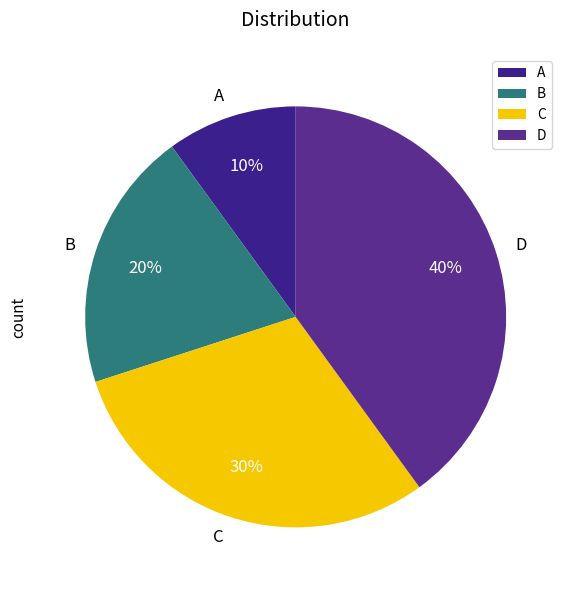

What percentage is the A slice, to the nearest percent?

10%